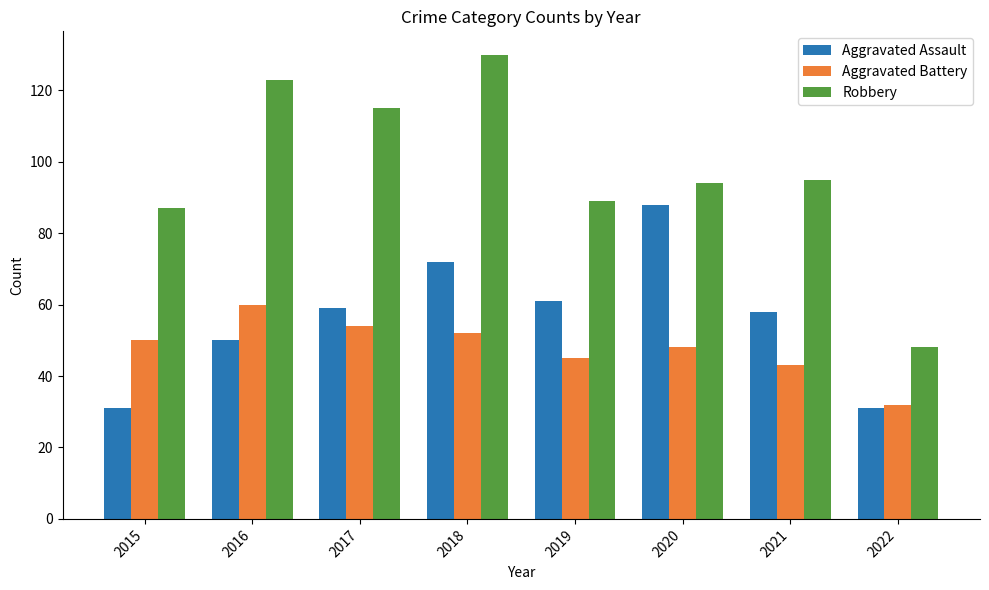

How many values in the Robbery series are below 95?

4